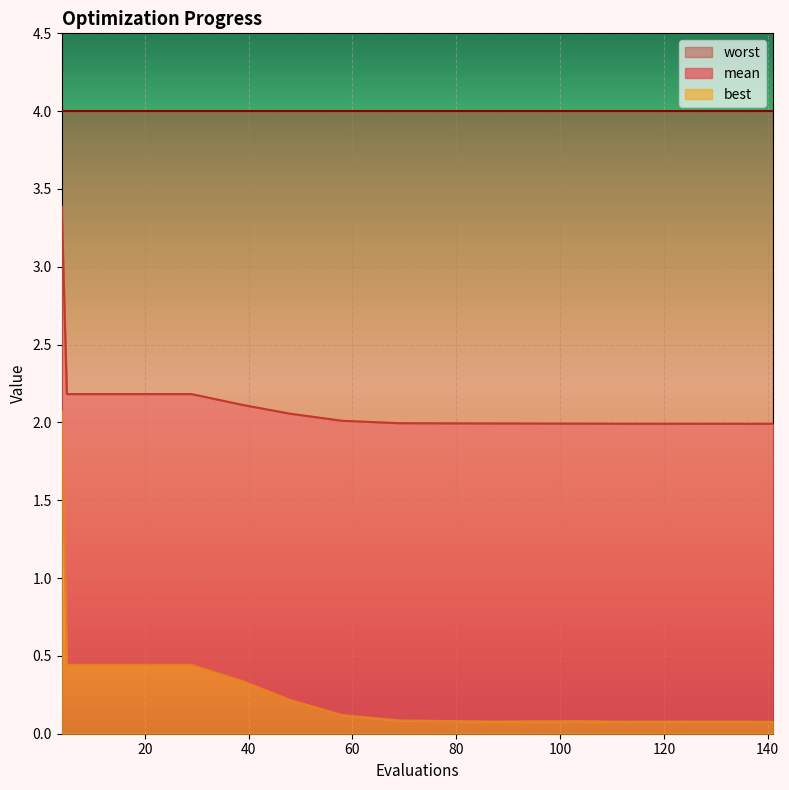

What is the highest value of the best series?

2.1